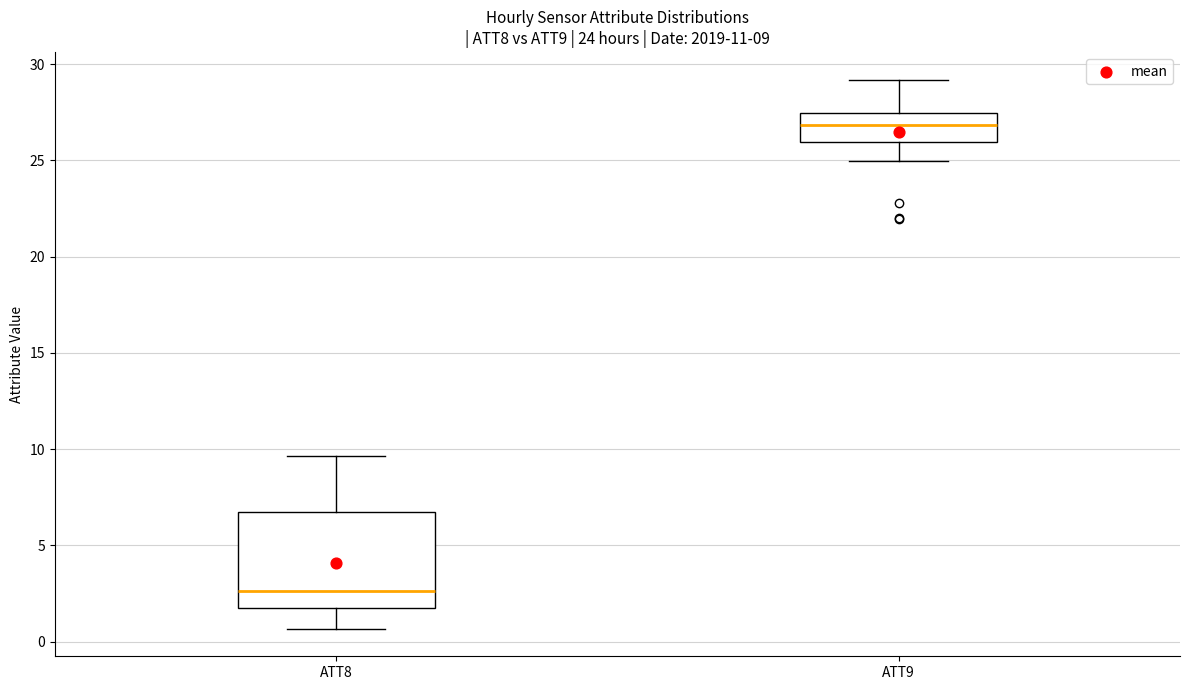

Which box is the tallest, from its lower edge to its upper edge?

ATT8